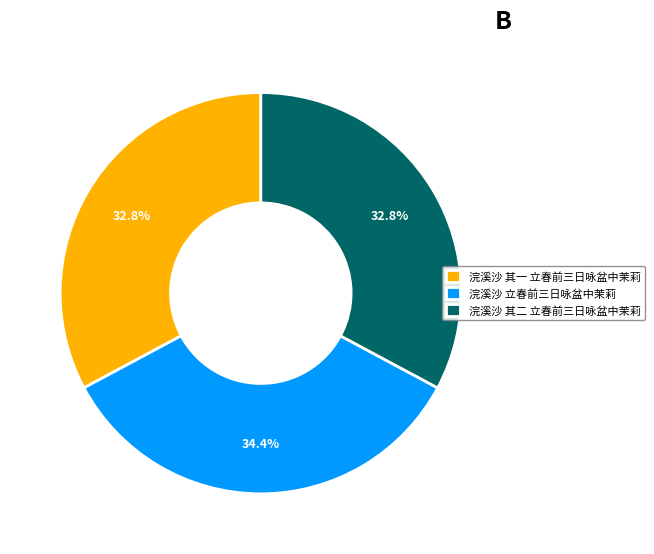

Is the sum of 浣溪沙 其二 立春前三日咏盆中茉莉 and 浣溪沙 其一 立春前三日咏盆中茉莉 greater than half?

Yes